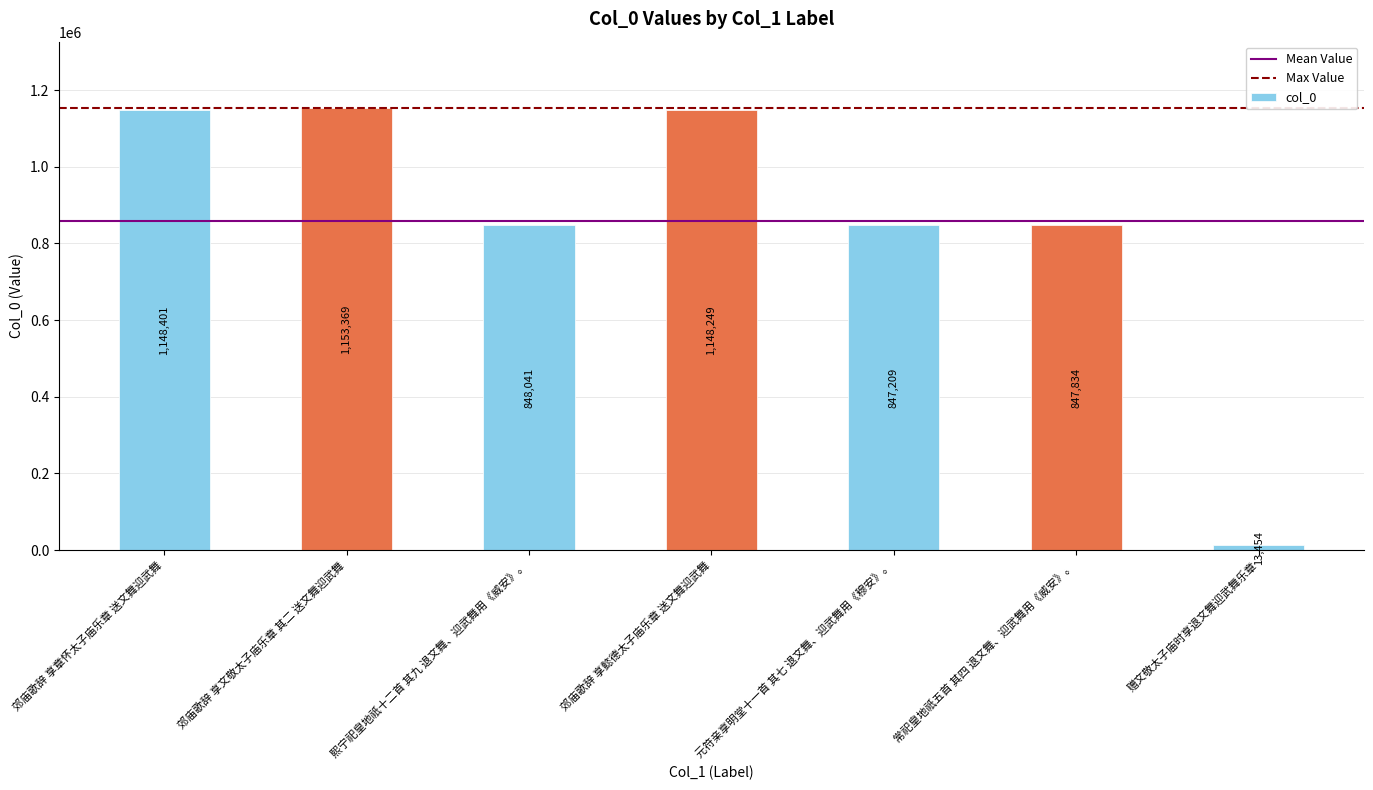

Reading left to right, transcribe all the data shown in this chart.

郊庙歌辞 享章怀太子庙乐章 送文舞迎武舞=1148401	郊庙歌辞 享文敬太子庙乐章 其二 送文舞迎武舞=1153369	熙宁祀皇地祇十二首 其九 退文舞、迎武舞用《威安》。=848041	郊庙歌辞 享懿德太子庙乐章 送文舞迎武舞=1148249	元符亲享明堂十一首 其七 退文舞、迎武舞用《穆安》。=847209	常祀皇地祇五首 其四 退文舞、迎武舞用《威安》。=847834	赠文敬太子庙时享退文舞迎武舞乐章=13454